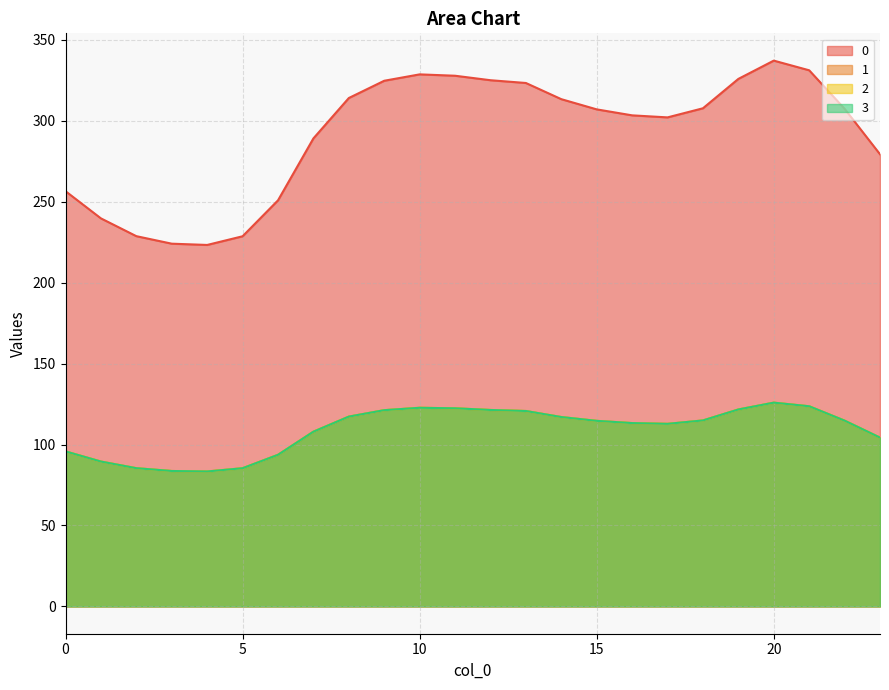

Where does the 3 series first go above 114?

8